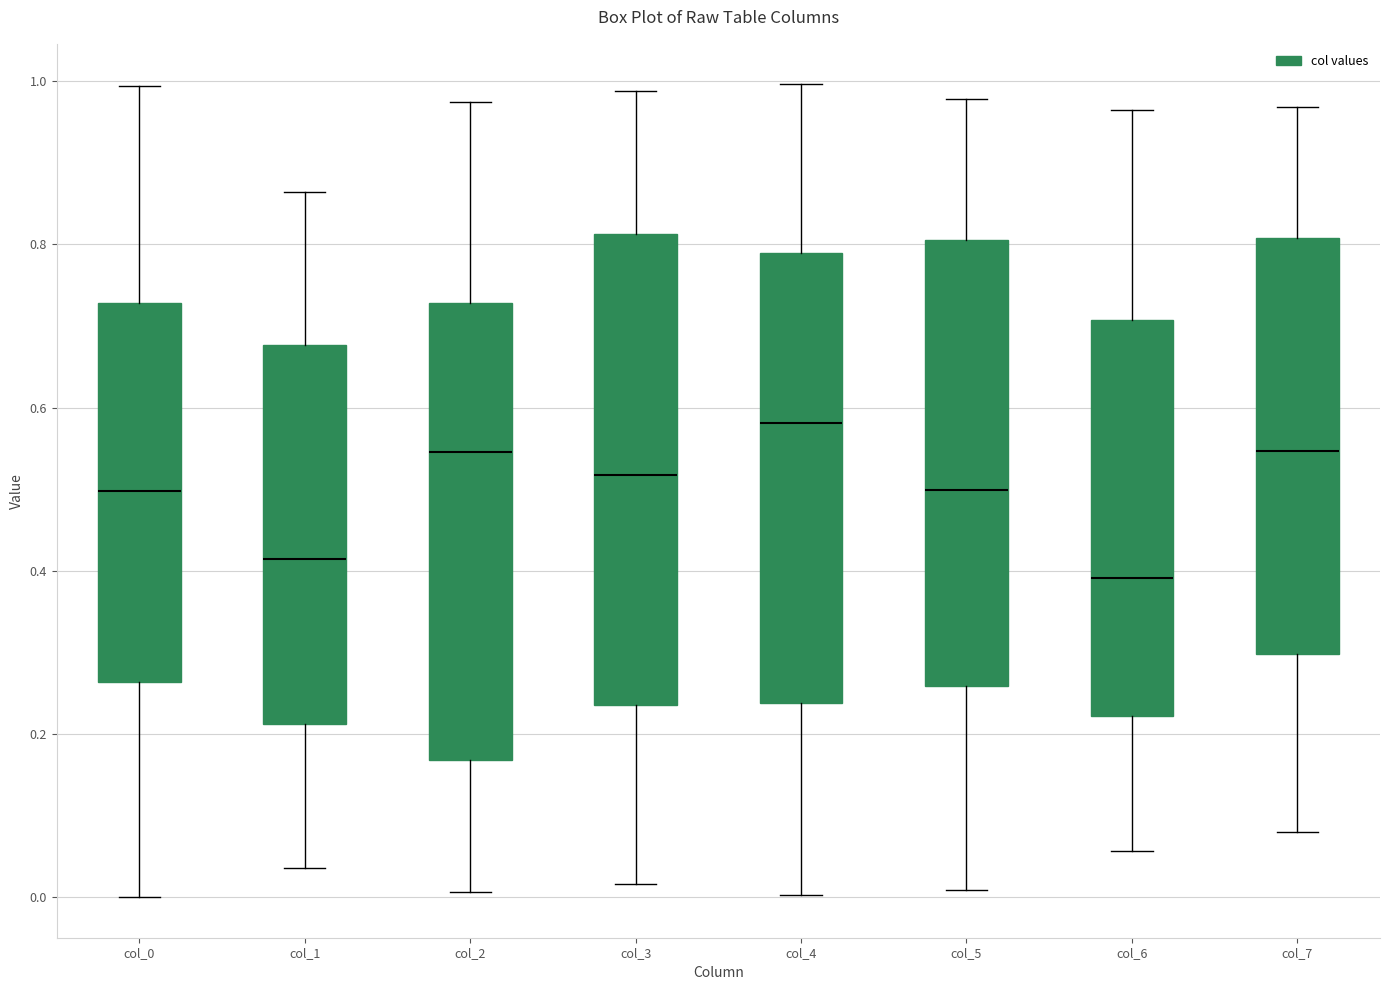

Which box's median line is the highest?

col_4